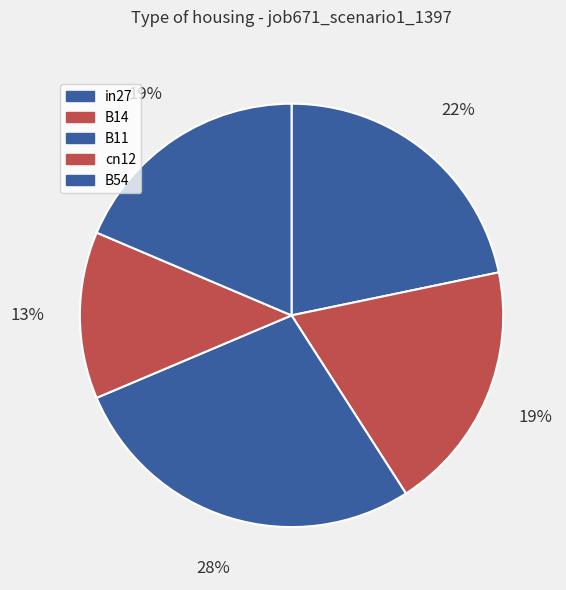

Combined, what portion of the pie is B11 and in27?

49.5%